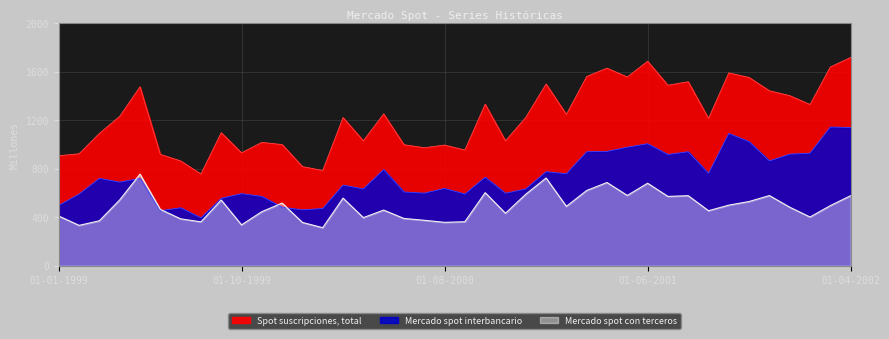

Does the chart display data point markers on the line(s)?

No